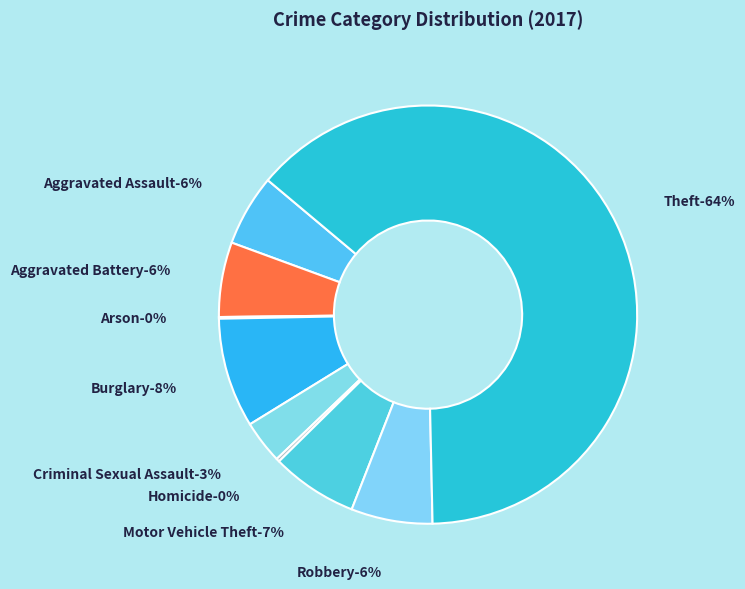

To the nearest percent, what portion does Robbery represent?

6%